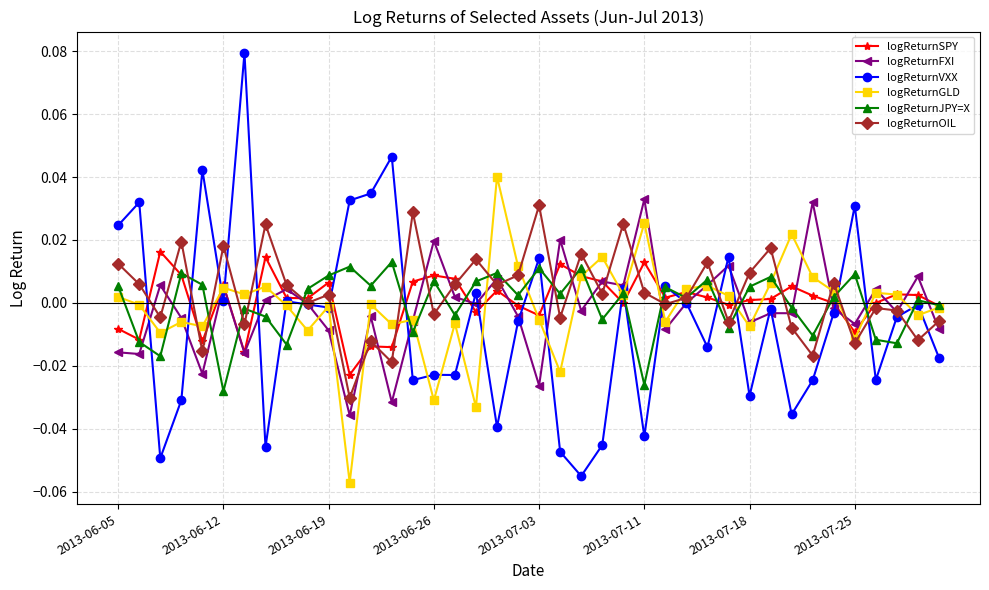

How many categories are shown in the chart?

40